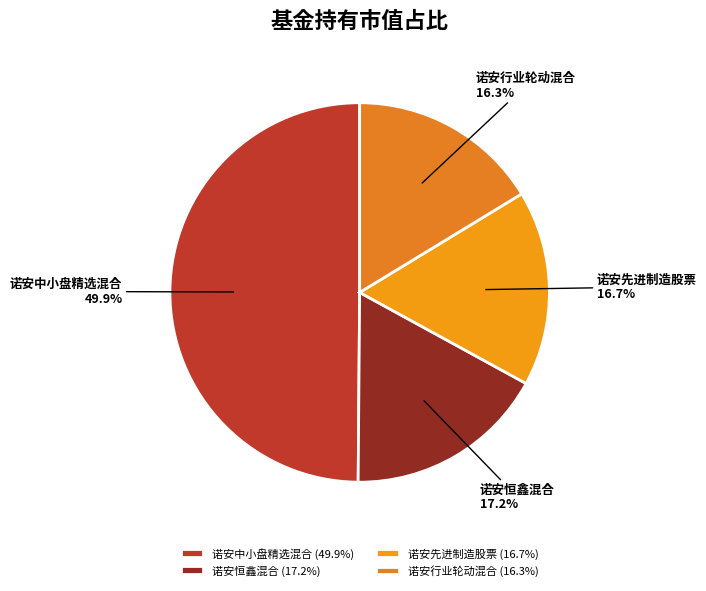

To the nearest percent, what is the combined percentage of 诺安行业轮动混合 and 诺安先进制造股票?

33%